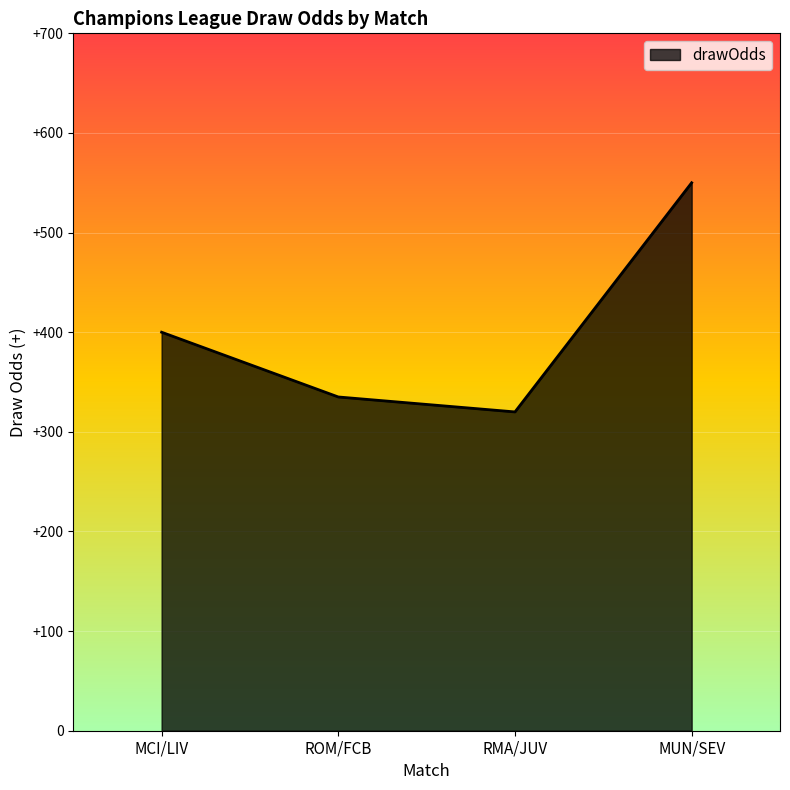

True or false: the data shows 585 at ROM/FCB.

False